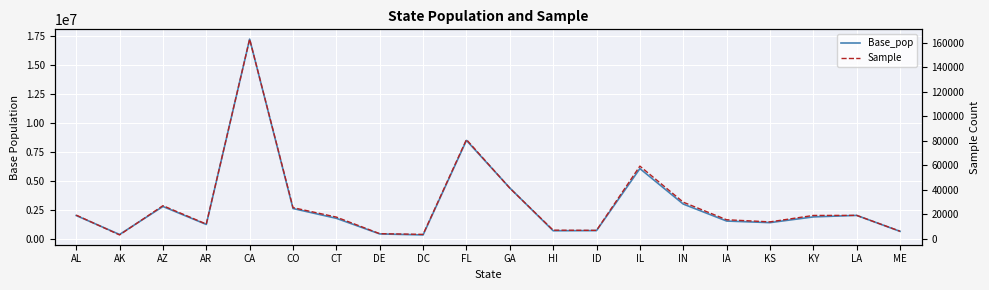

List the labels in order of Sample value, largest first.

CA, FL, IL, GA, IN, AZ, CO, AL, LA, KY, CT, IA, KS, AR, HI, ID, ME, DE, DC, AK